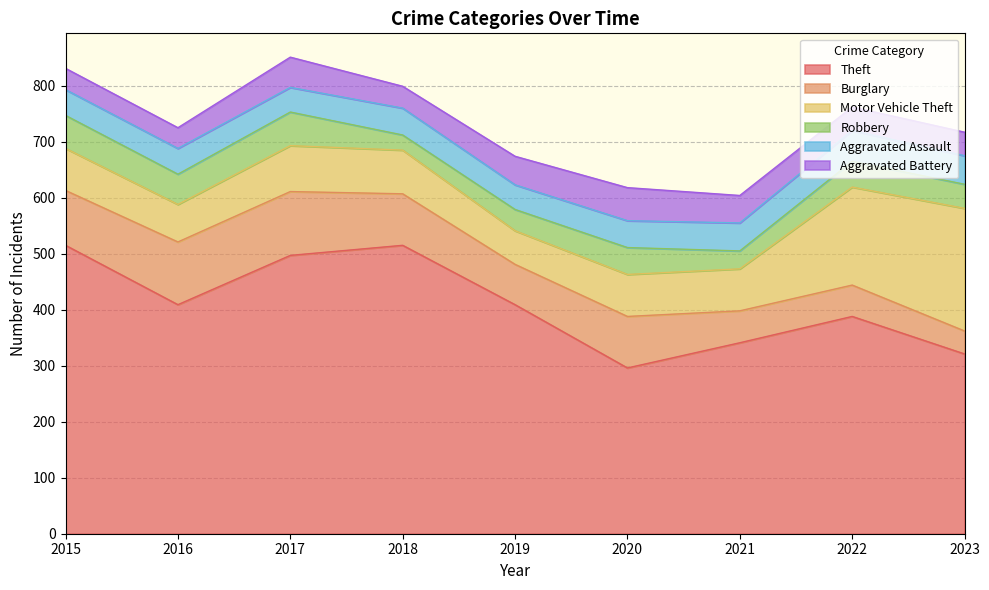

Does the chart display data point markers on the line(s)?

No